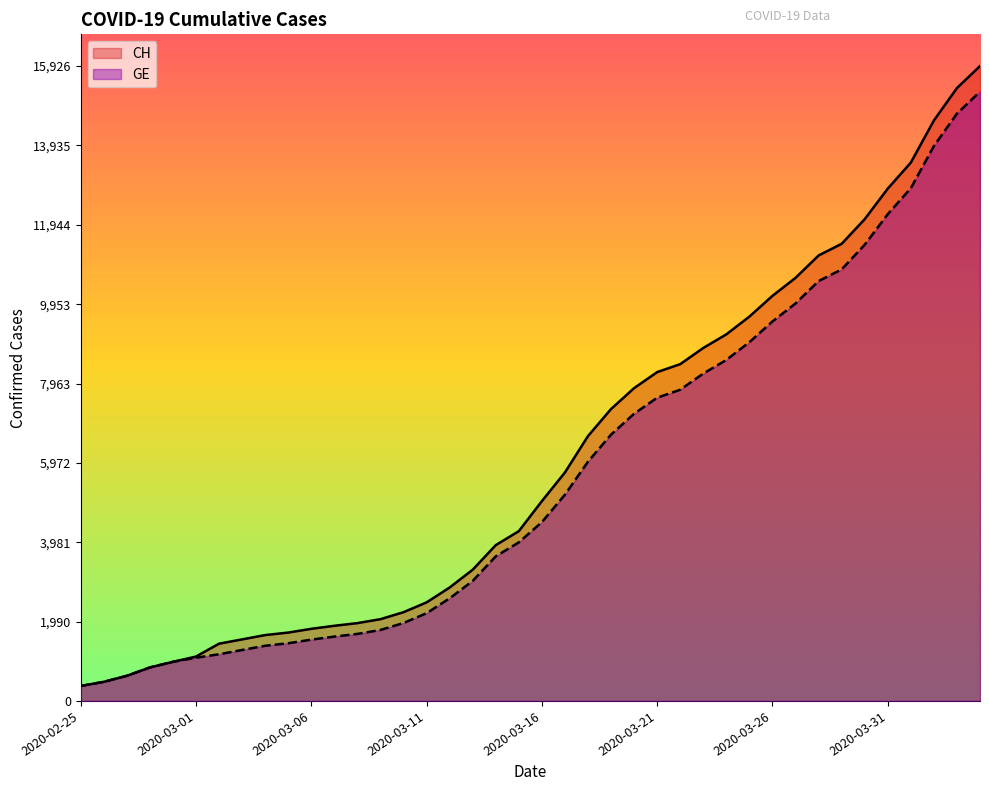

Which label corresponds to the smallest value in the chart?

2020-02-25